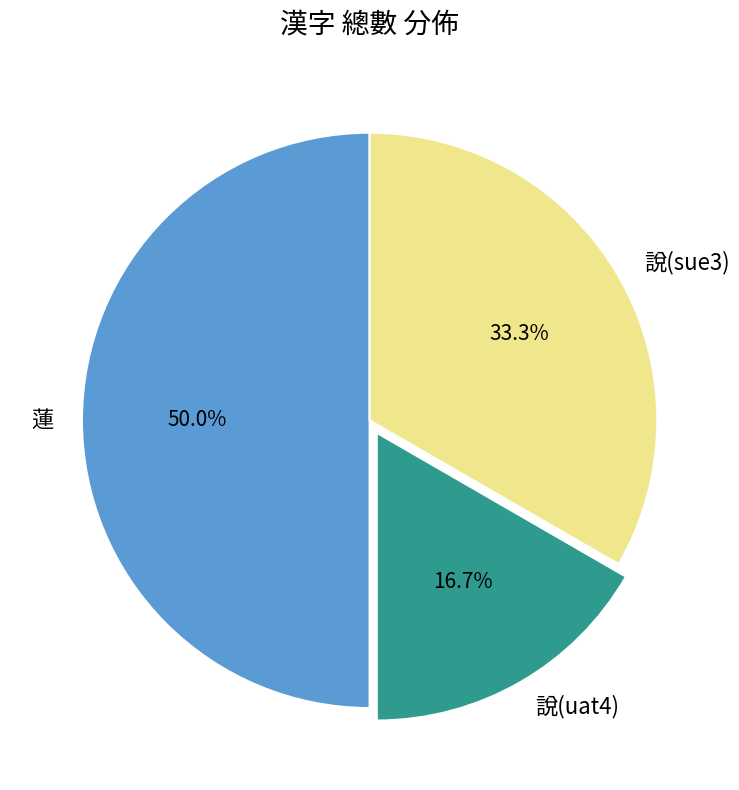

To the nearest percent, what is the difference between the largest and smallest slice percentages?

33%